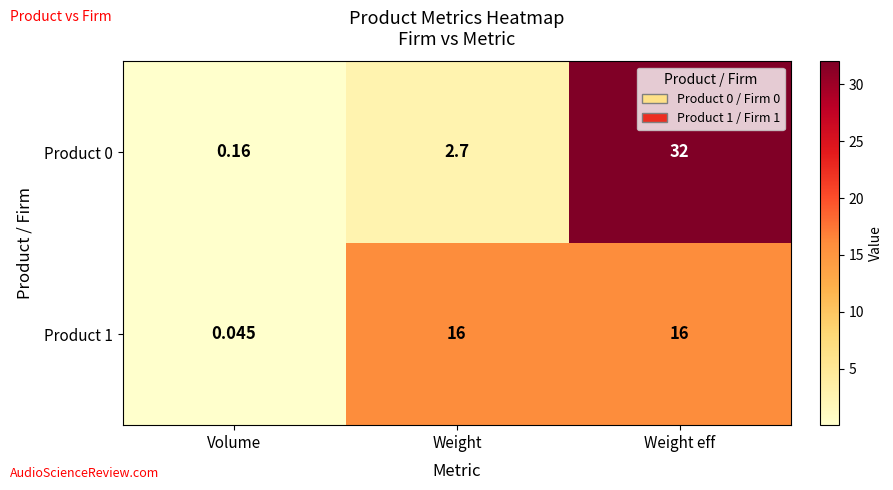

List the labels in order of Product 0 value, largest first.

Weight eff, Weight, Volume